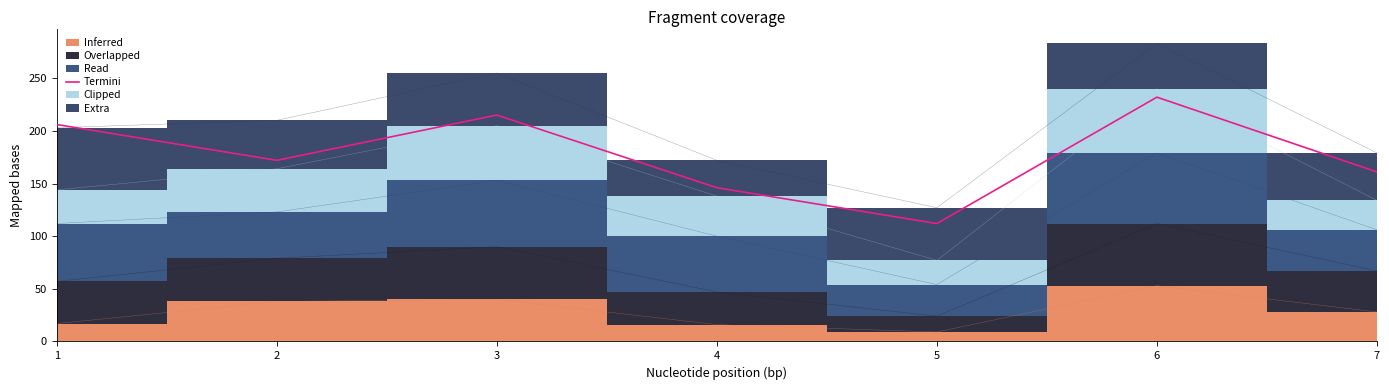

Between 5 and 6, which is larger?

6